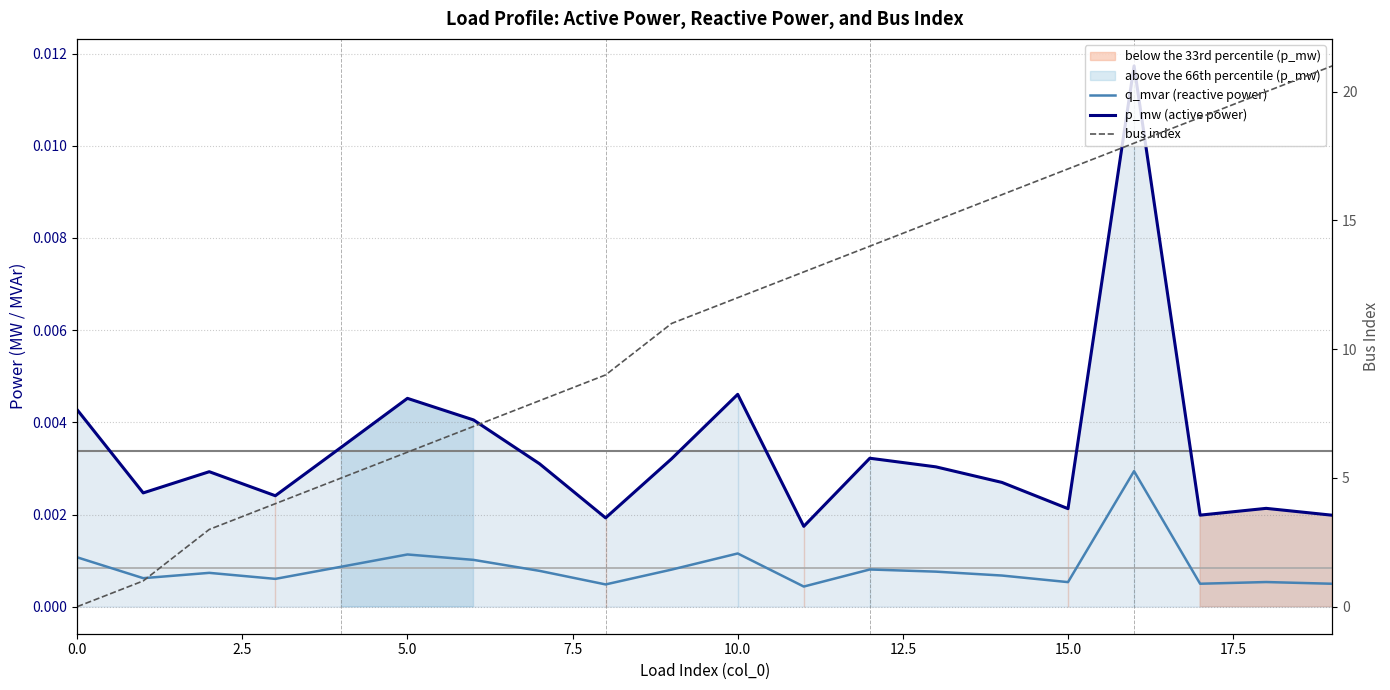

What position from the left is 5.0?

3